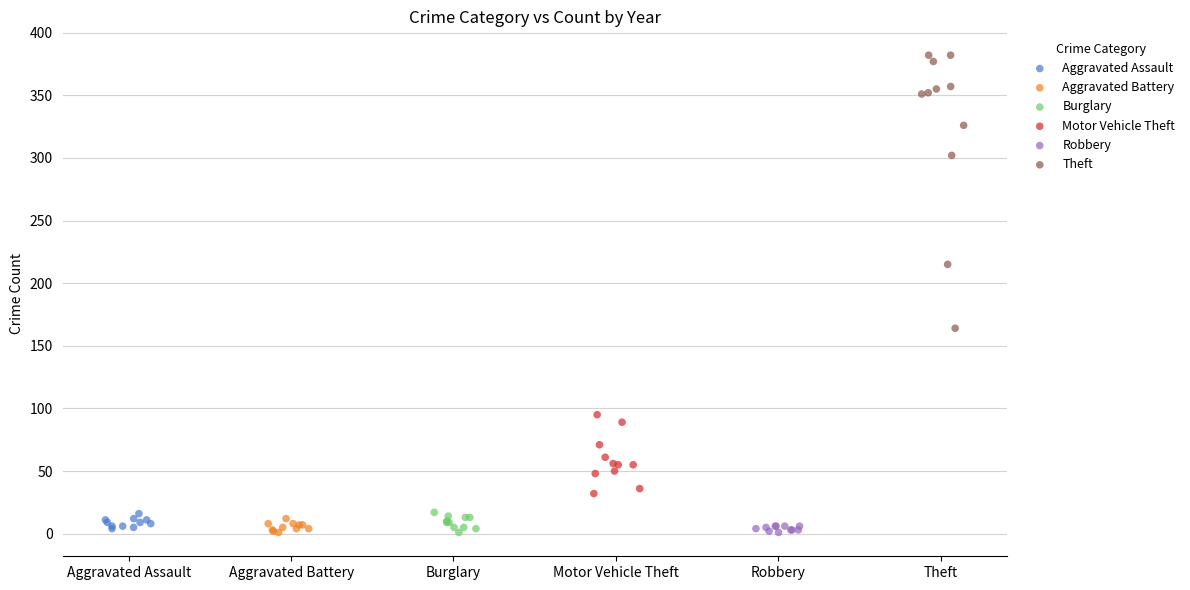

Which series has the widest spread of Y values?

Theft